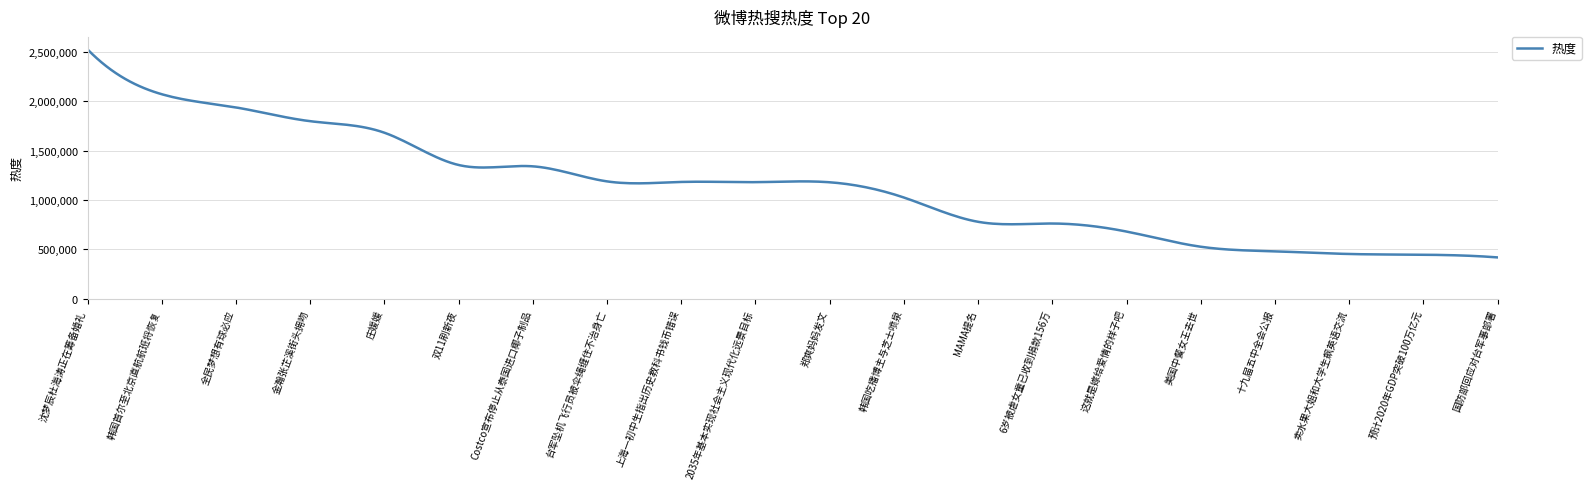

What is the minimum value shown in the chart?

418928.0